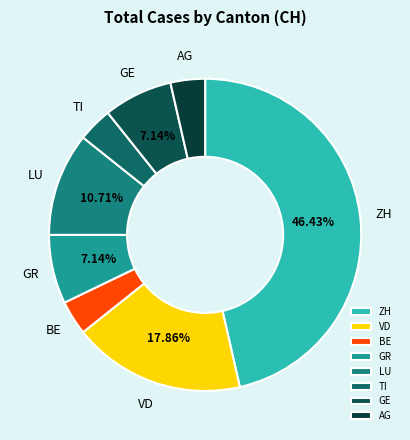

What percentage is the BE slice, to the nearest percent?

4%